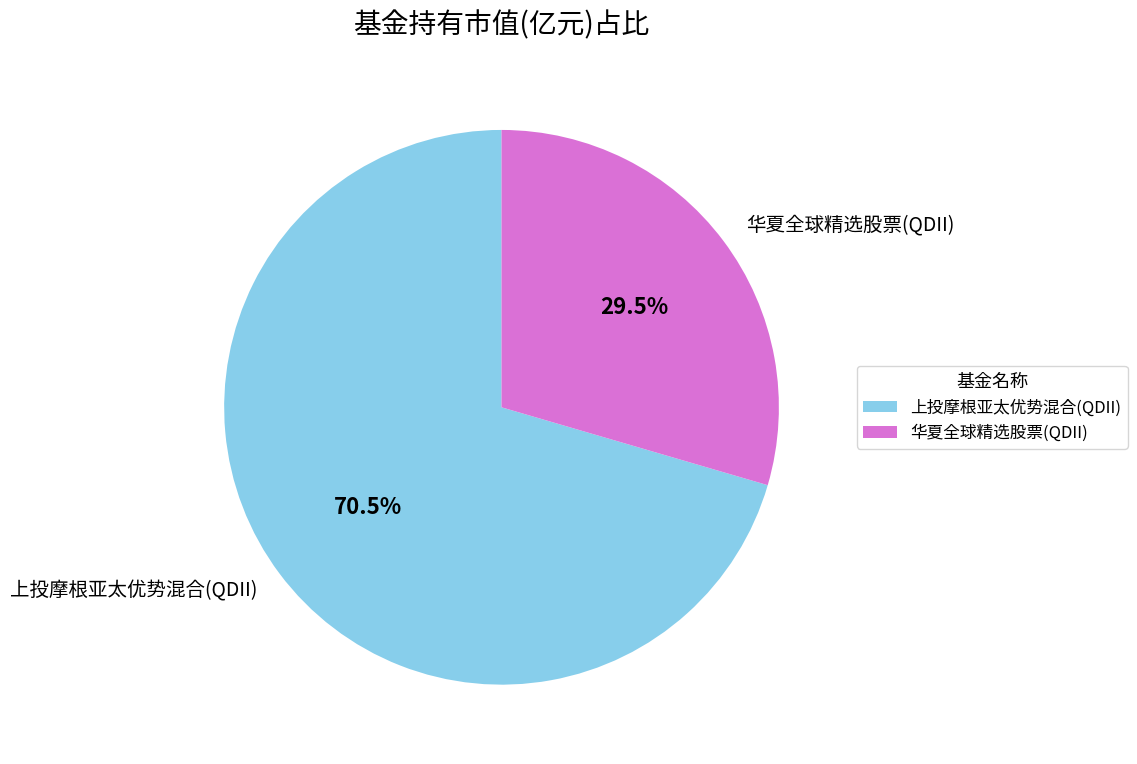

The 上投摩根亚太优势混合(QDII) slice represents 82% of the pie. True or false?

False